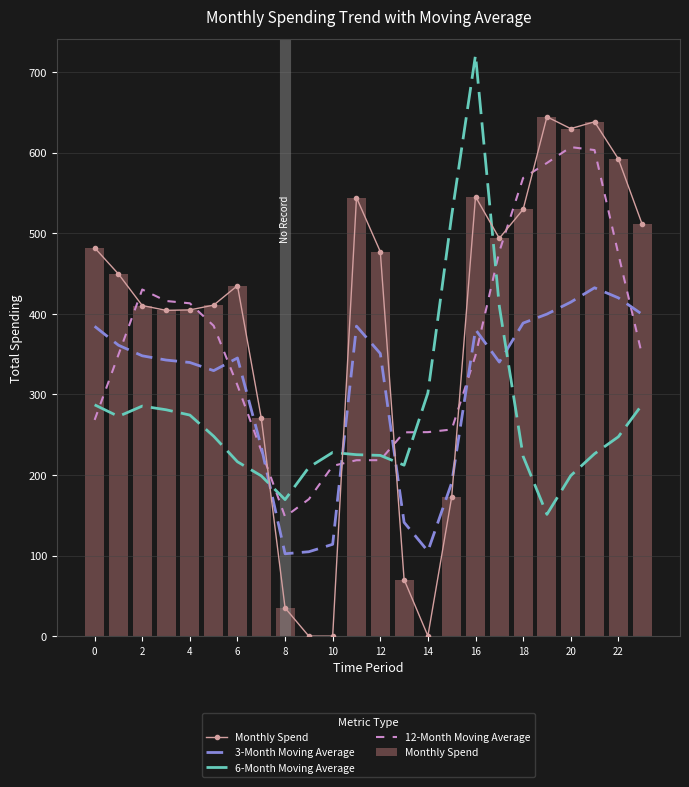

Rank the series at 15 from highest to lowest value.

6-Month Moving Average, 12-Month Moving Average, 3-Month Moving Average, Monthly Spend